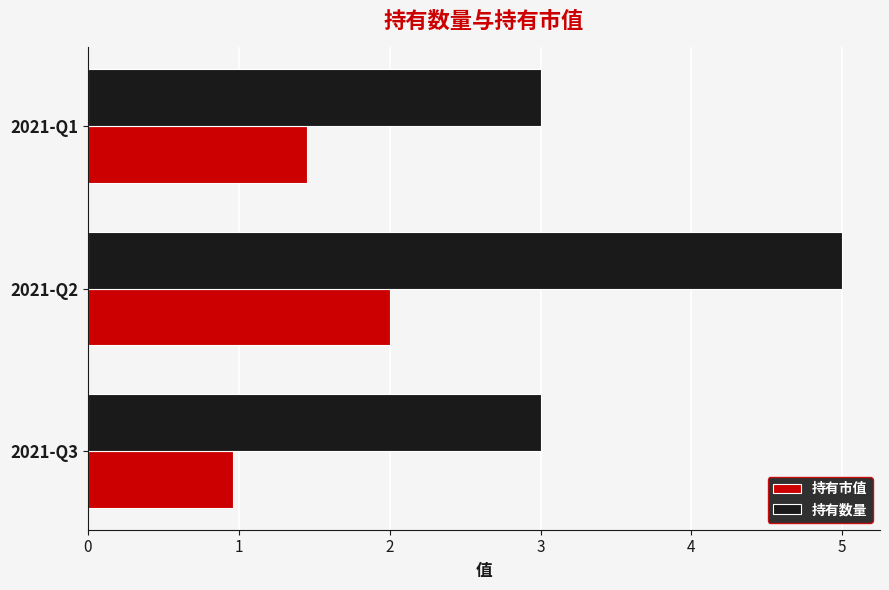

True or false: 持有市值 has a value of 2.0 at 2021-Q2.

True